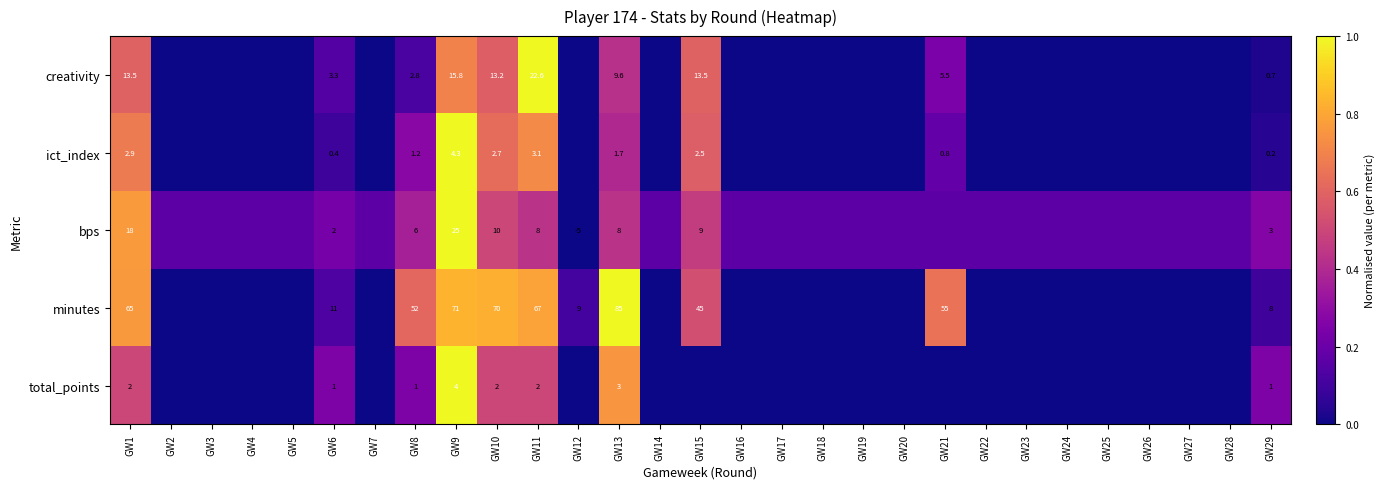

Rank the series at GW29 from highest to lowest value.

minutes, bps, total_points, creativity, ict_index